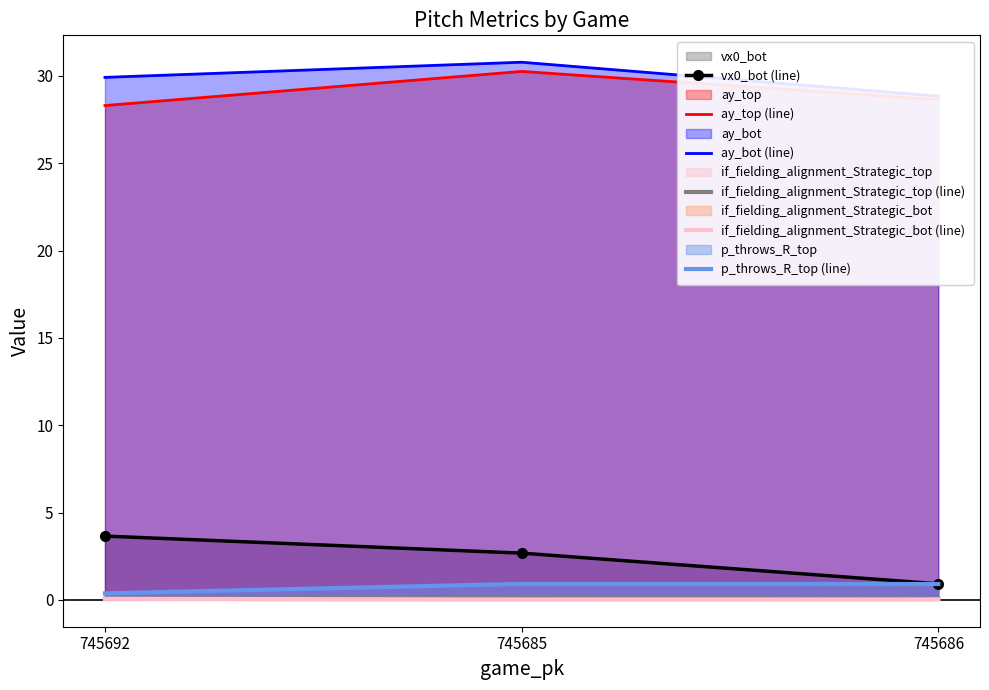

Count the if_fielding_alignment_Strategic_top (line) values in the range 0 to 1.

3